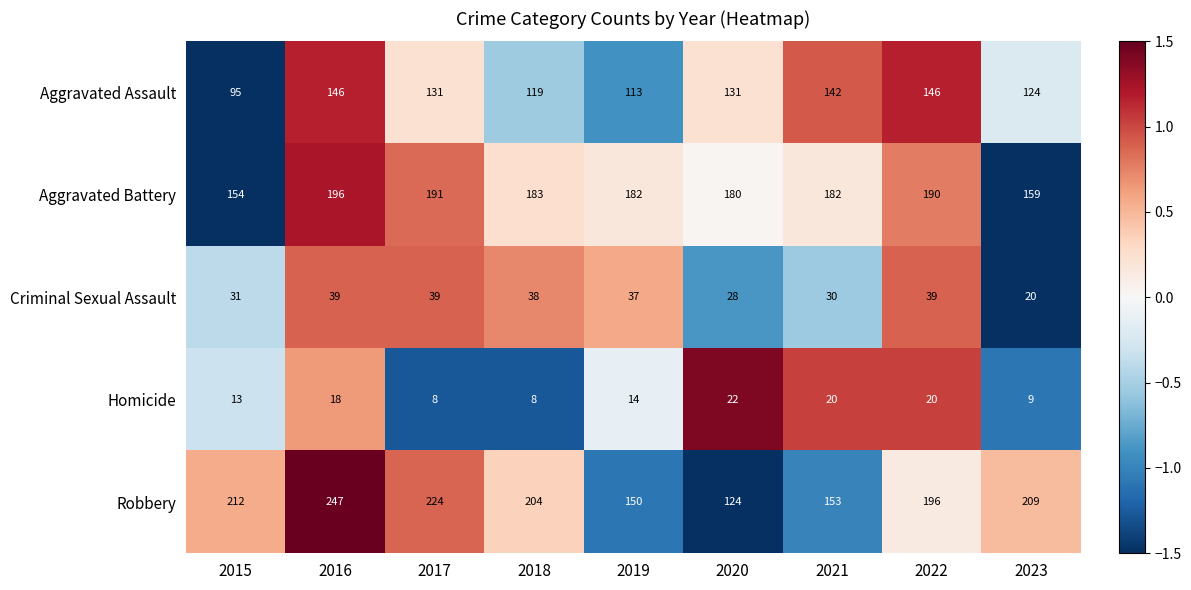

What is the average value of the Robbery series?

191